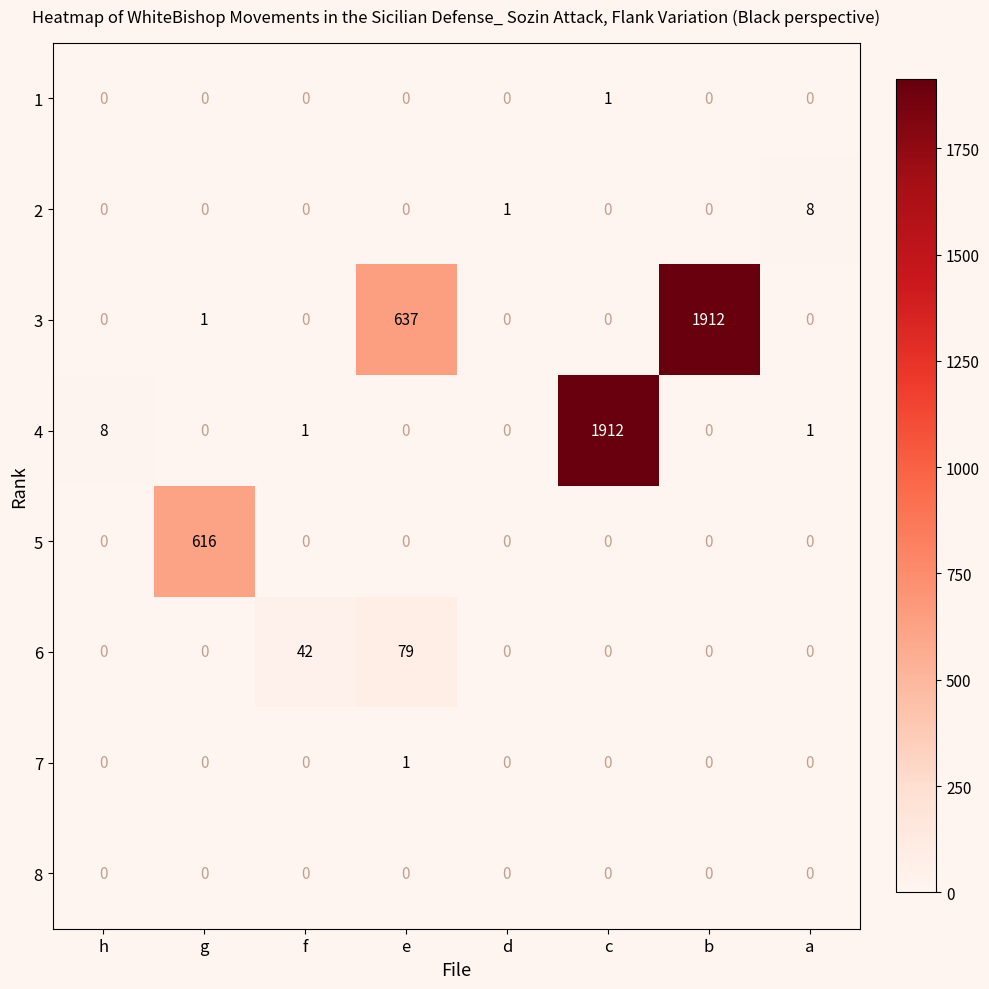

At which category is the sum across all series the highest?

c